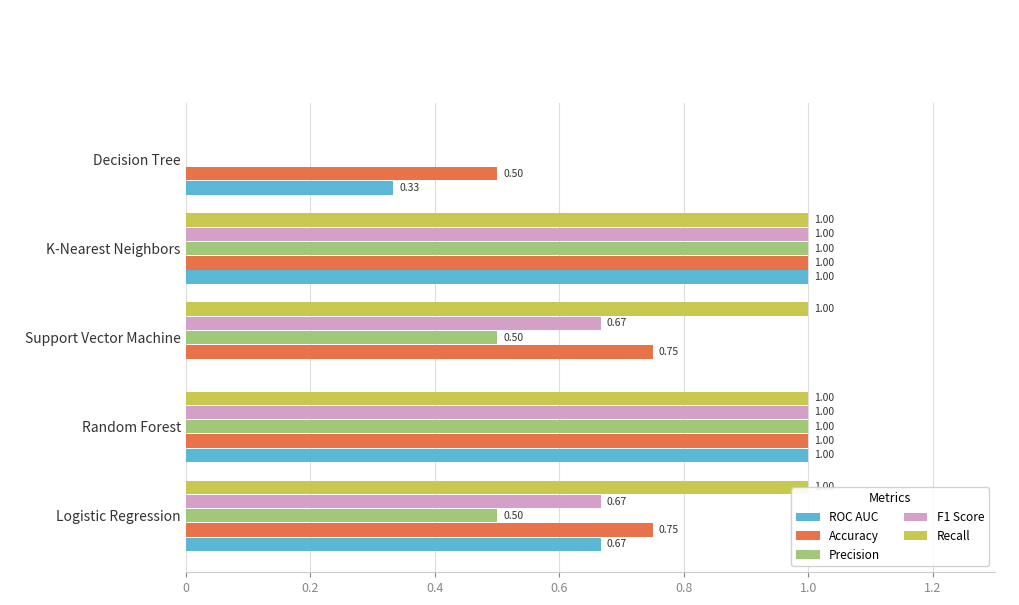

Which series has the largest range (max minus min)?

ROC AUC